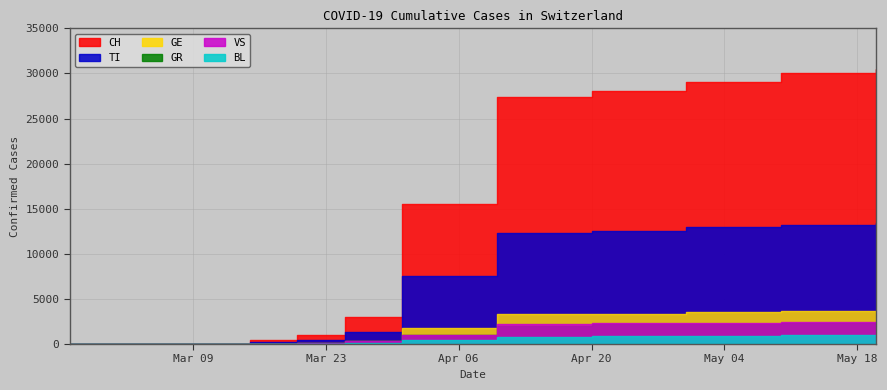

Which label corresponds to the smallest value in the chart?

2020-02-25